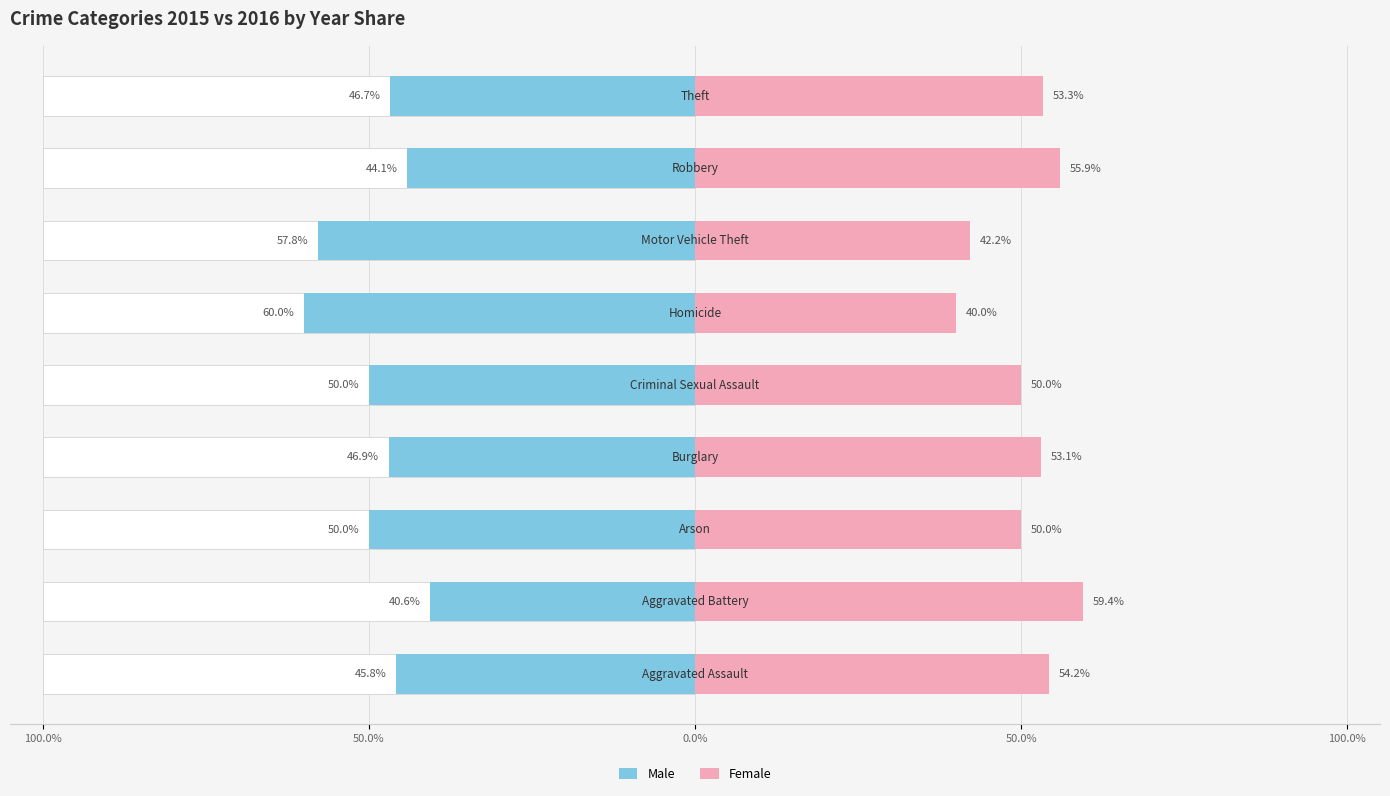

How many data points in Male are less than -46?

6